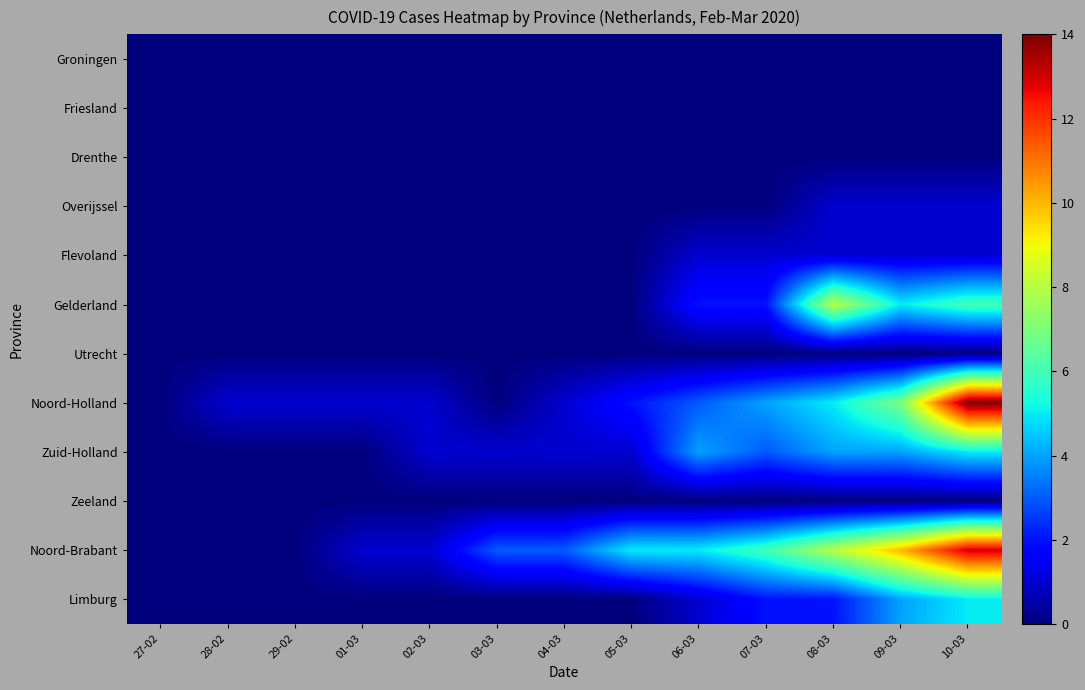

Reading left to right, list all the values displayed in this chart.

Groningen: 27-02=0	28-02=0	29-02=0	01-03=0	02-03=0	03-03=0	04-03=0	05-03=0	06-03=0	07-03=0	08-03=0	09-03=0	10-03=0
Friesland: 27-02=0	28-02=0	29-02=0	01-03=0	02-03=0	03-03=0	04-03=0	05-03=0	06-03=0	07-03=0	08-03=0	09-03=0	10-03=0
Drenthe: 27-02=0	28-02=0	29-02=0	01-03=0	02-03=0	03-03=0	04-03=0	05-03=0	06-03=0	07-03=0	08-03=0	09-03=0	10-03=0
Overijssel: 27-02=0	28-02=0	29-02=0	01-03=0	02-03=0	03-03=0	04-03=0	05-03=0	06-03=0	07-03=0	08-03=1	09-03=1	10-03=1
Flevoland: 27-02=0	28-02=0	29-02=0	01-03=0	02-03=0	03-03=0	04-03=0	05-03=0	06-03=1	07-03=1	08-03=1	09-03=1	10-03=1
Gelderland: 27-02=0	28-02=0	29-02=0	01-03=0	02-03=0	03-03=0	04-03=0	05-03=0	06-03=2	07-03=2	08-03=8	09-03=5	10-03=6
Utrecht: 27-02=0	28-02=0	29-02=0	01-03=0	02-03=0	03-03=0	04-03=0	05-03=0	06-03=0	07-03=0	08-03=0	09-03=0	10-03=0
Noord-Holland: 27-02=0	28-02=1	29-02=1	01-03=1	02-03=1	03-03=0	04-03=1	05-03=2	06-03=3	07-03=4	08-03=5	09-03=7	10-03=14
Zuid-Holland: 27-02=0	28-02=0	29-02=0	01-03=0	02-03=1	03-03=1	04-03=1	05-03=1	06-03=4	07-03=3	08-03=4	09-03=4	10-03=5
Zeeland: 27-02=0	28-02=0	29-02=0	01-03=0	02-03=0	03-03=0	04-03=0	05-03=0	06-03=0	07-03=0	08-03=0	09-03=0	10-03=0
Noord-Brabant: 27-02=0	28-02=0	29-02=0	01-03=1	02-03=1	03-03=3	04-03=3	05-03=5	06-03=5	07-03=6	08-03=8	09-03=10	10-03=13
Limburg: 27-02=0	28-02=0	29-02=0	01-03=0	02-03=0	03-03=0	04-03=0	05-03=0	06-03=1	07-03=2	08-03=2	09-03=4	10-03=5